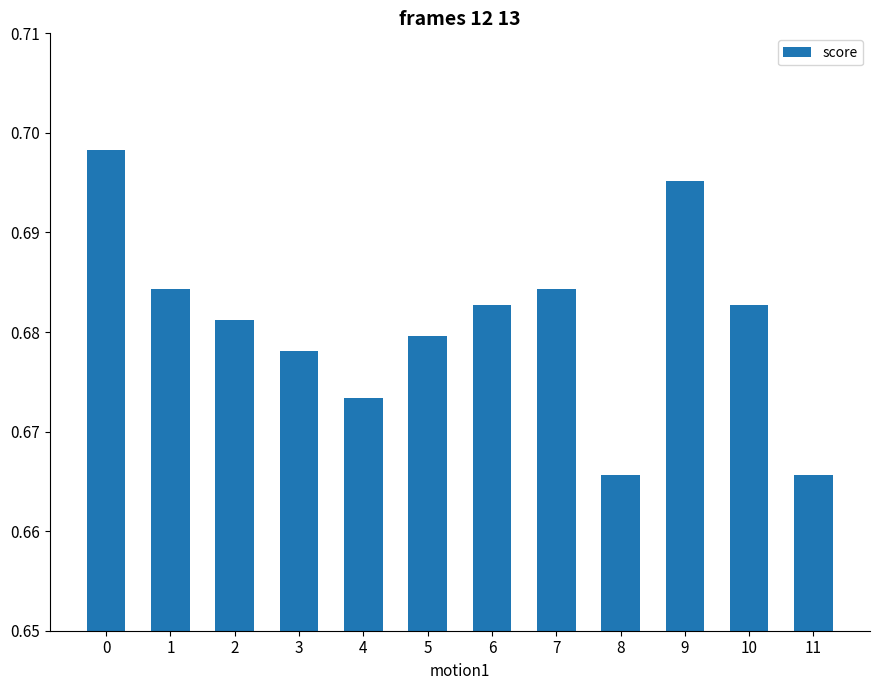

How many values are between 0 and 1?

12